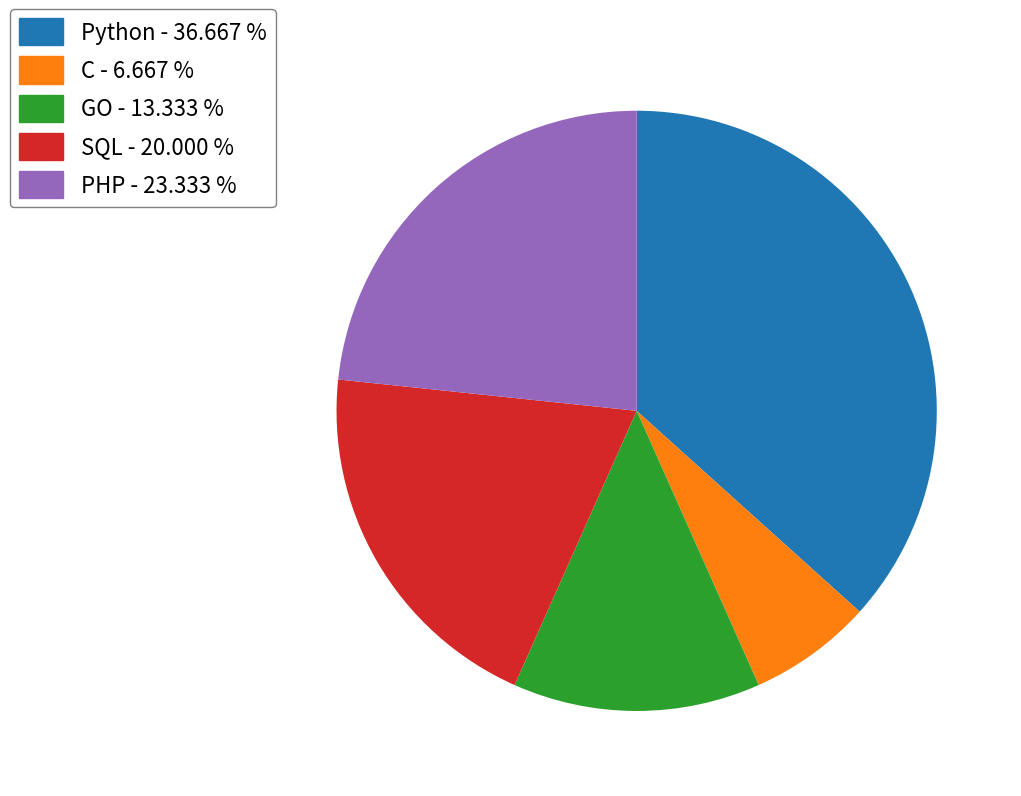

Combined, do GO and C account for over 50%?

No